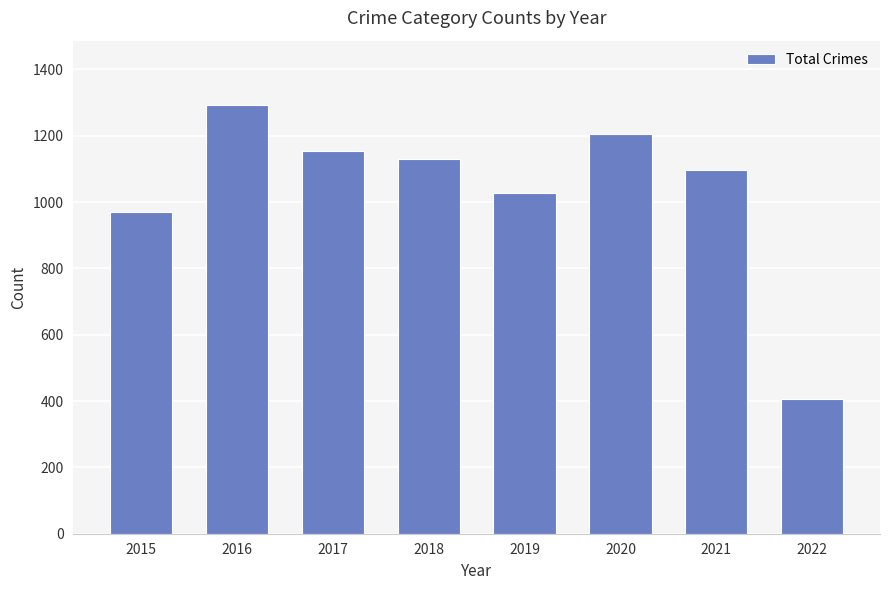

What is the maximum value shown in the chart?

1293